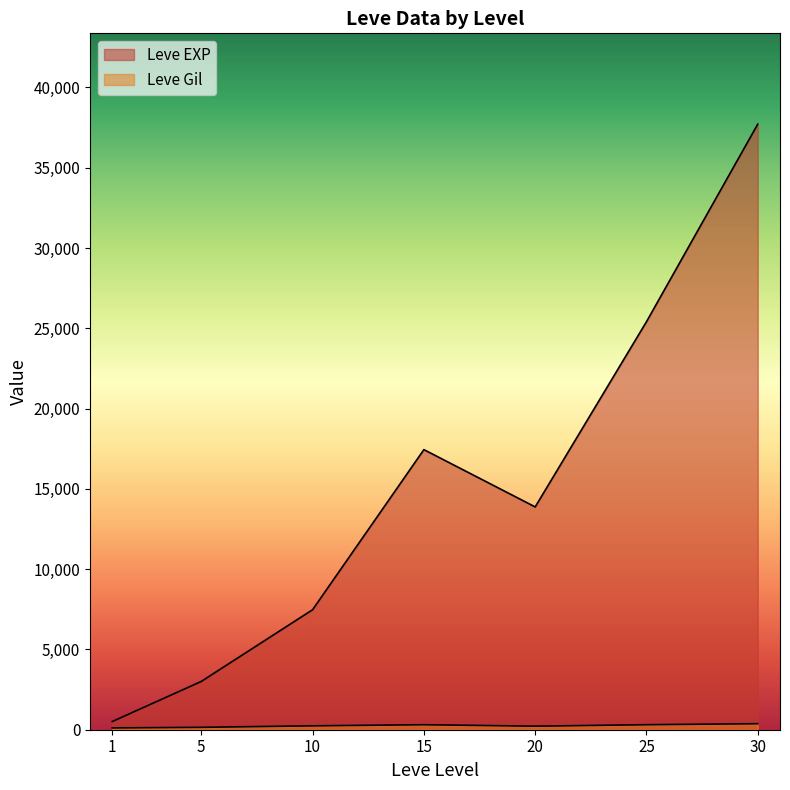

The value of Leve Gil at 20 is 453. True or false?

False